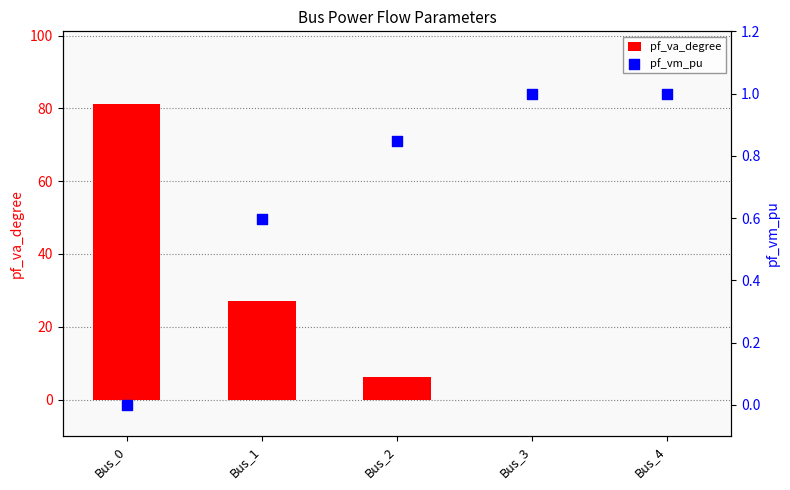

At how many categories does at least one series exceed 9?

2